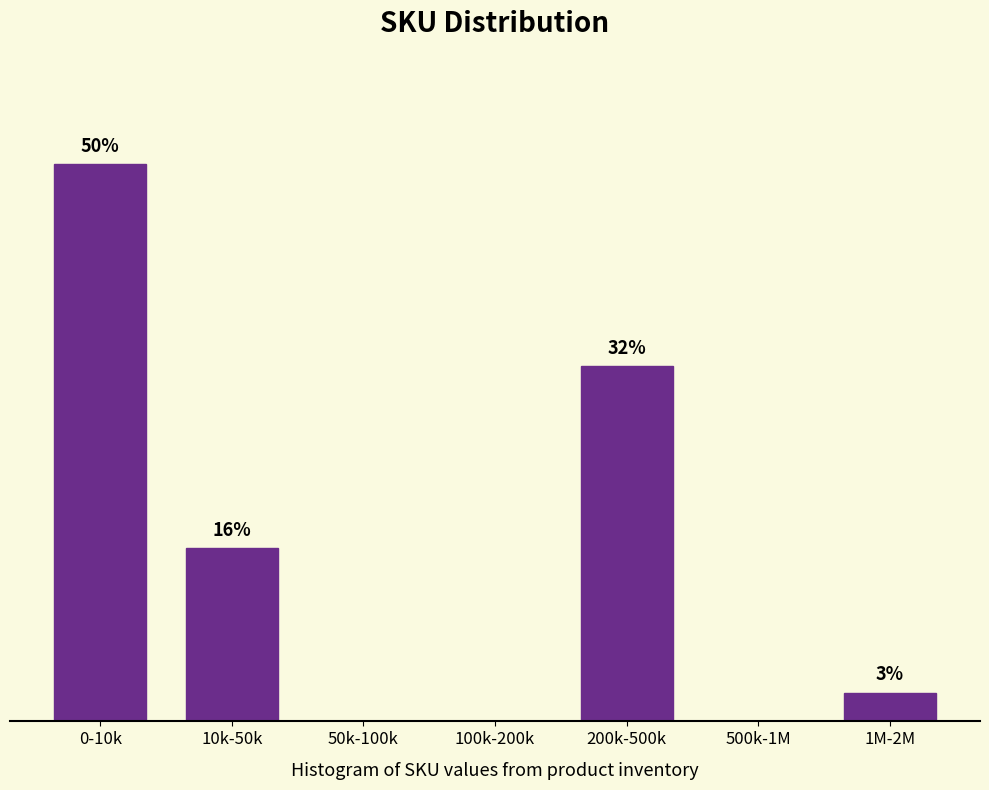

Where is the data nearest to the value 25?

200k-500k